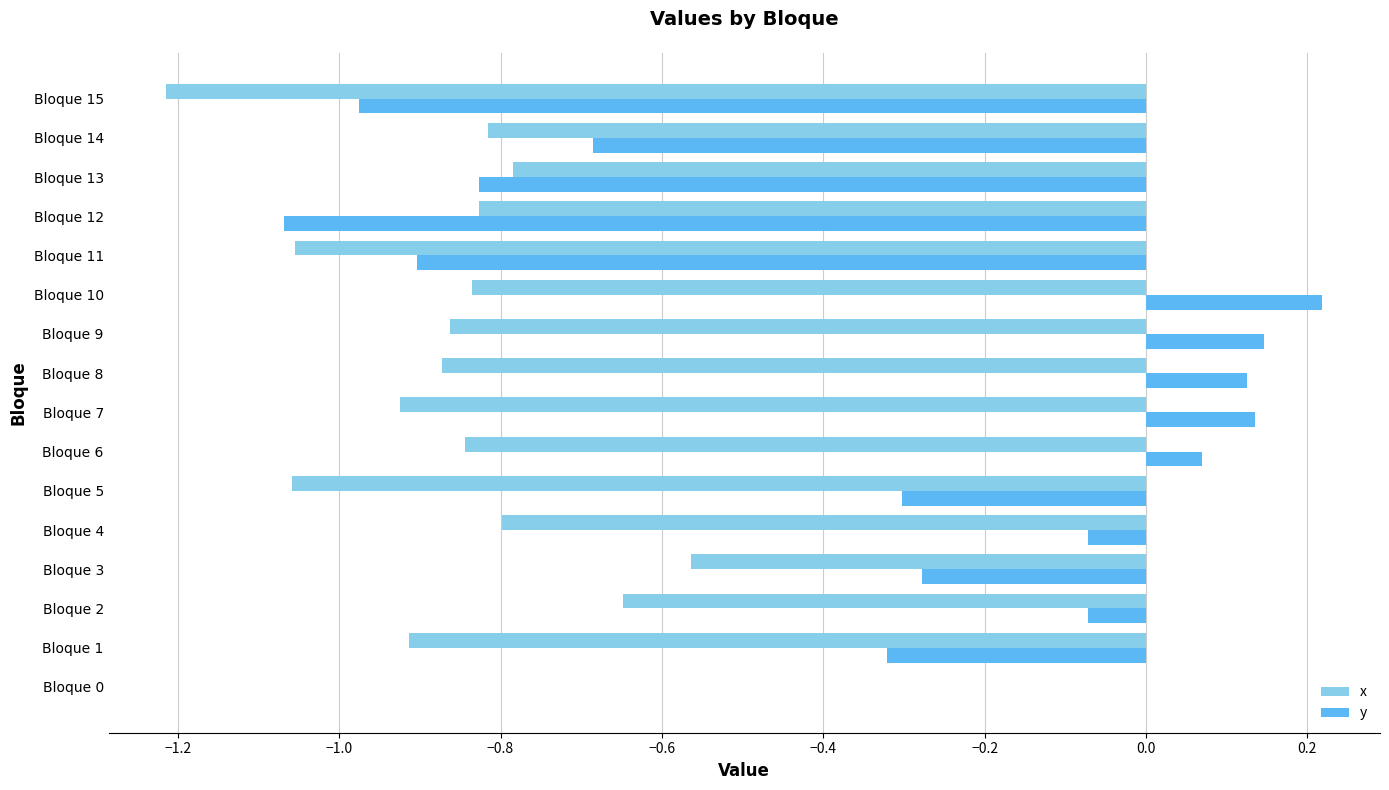

The value of x at Bloque 1 is -0.9. True or false?

True